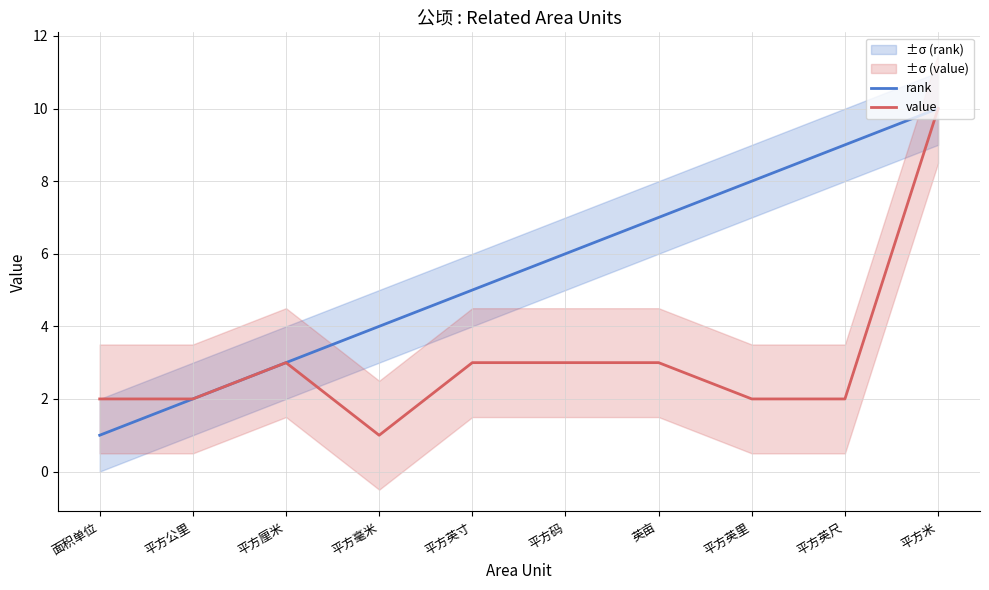

What is the label of the 4th point from the left?

平方毫米